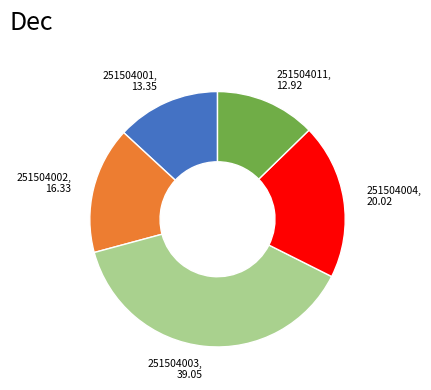

True or false: 251504002, 16.33 accounts for 16% of the total.

True